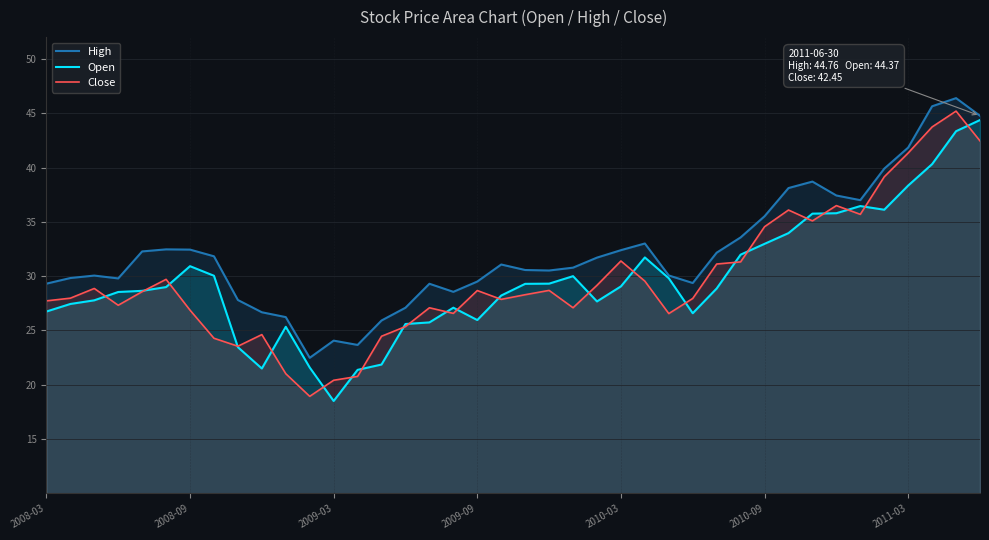

What is the minimum value shown in the chart?

18.5